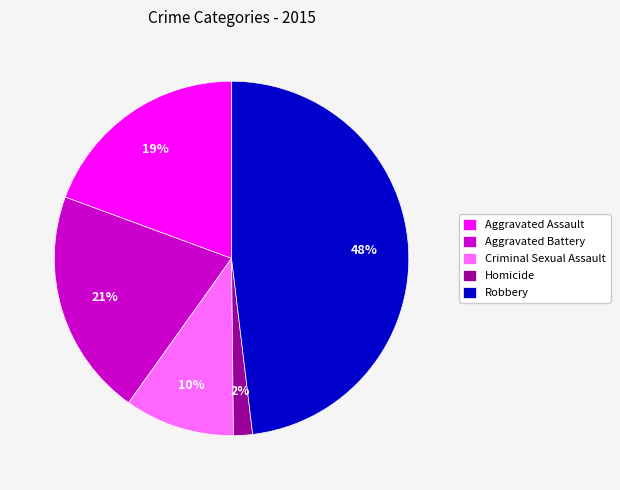

The Homicide slice represents 12% of the pie. True or false?

False